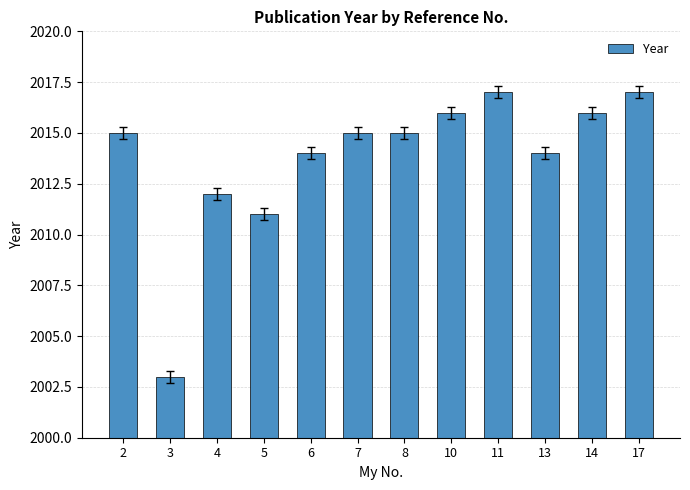

The chart shows a value of 1353 at 7. True or false?

False